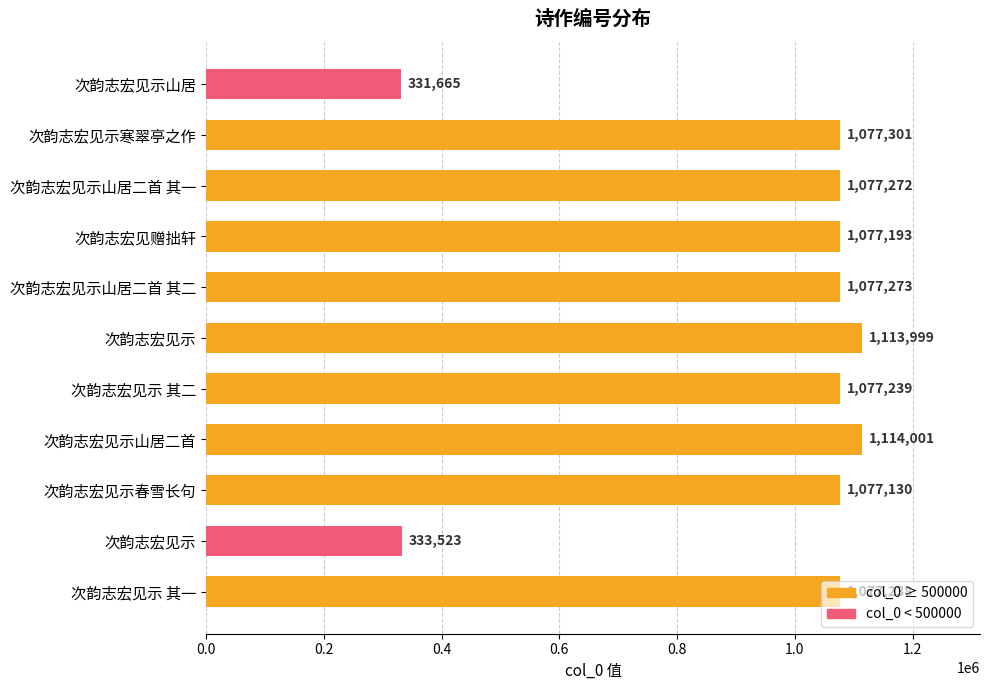

What is the sum of all values?

10433834